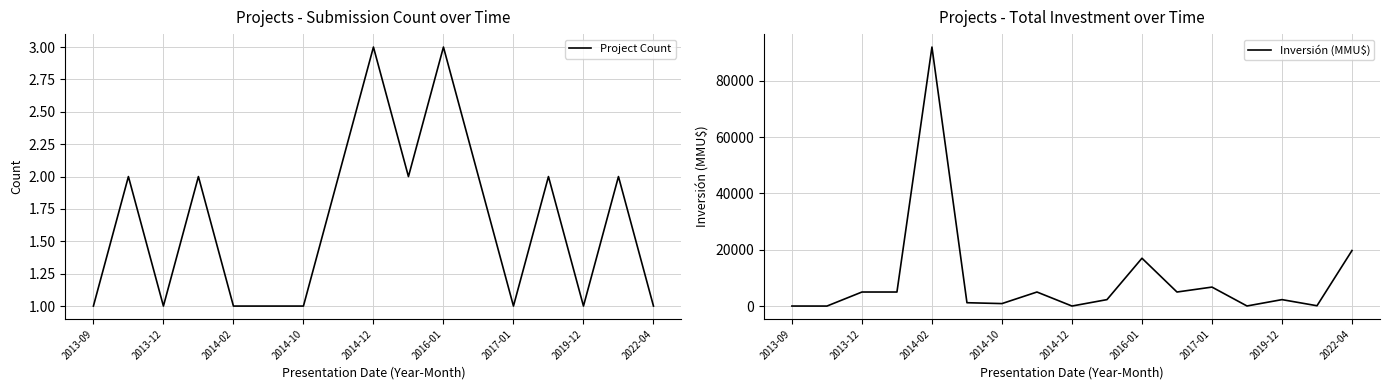

Count the number of data series in this chart.

2